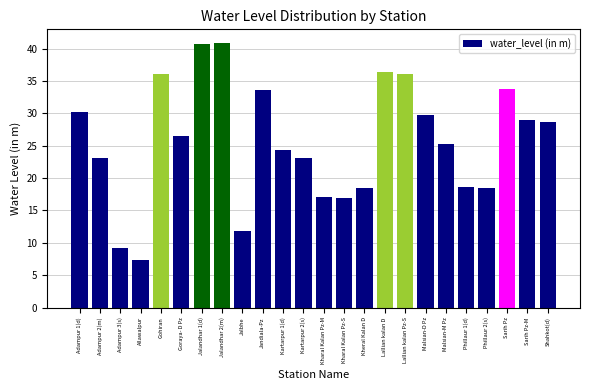

Which label corresponds to the smallest value in the chart?

Allawalpur